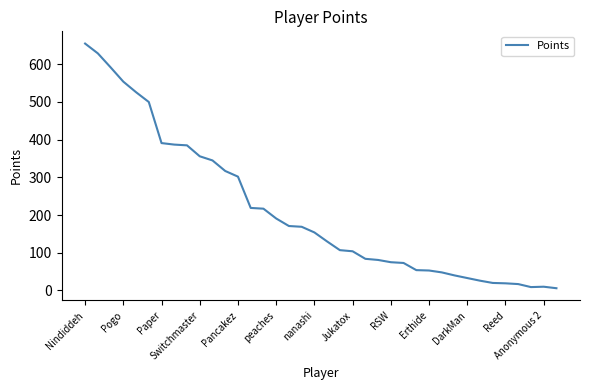

What is the difference between the maximum and minimum values?

649